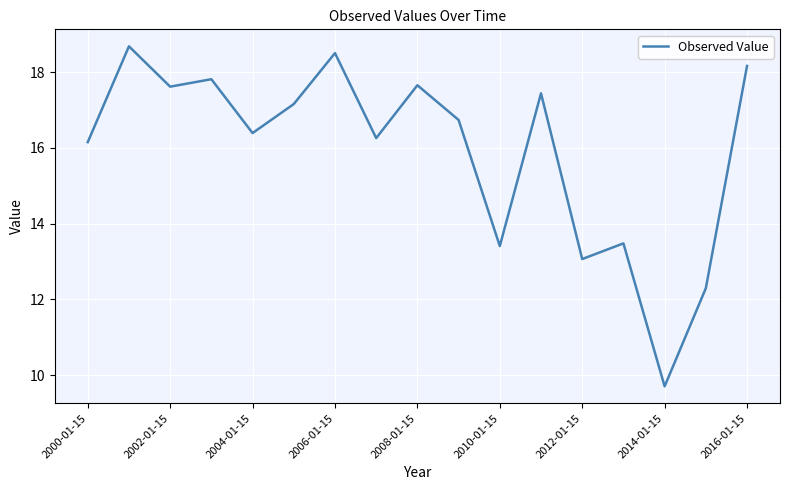

What is the maximum value shown in the chart?

18.7